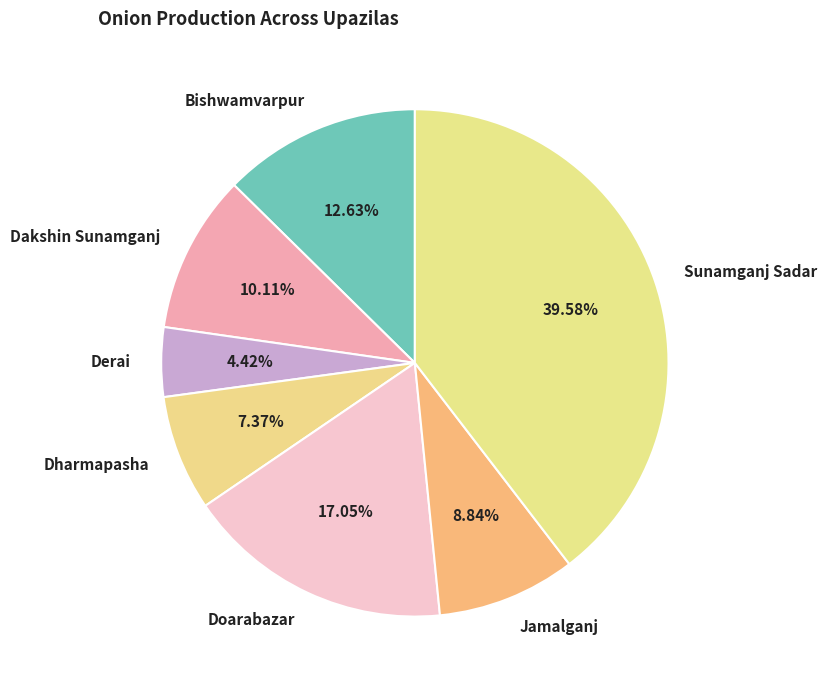

What is the smallest slice in the pie chart?

Derai